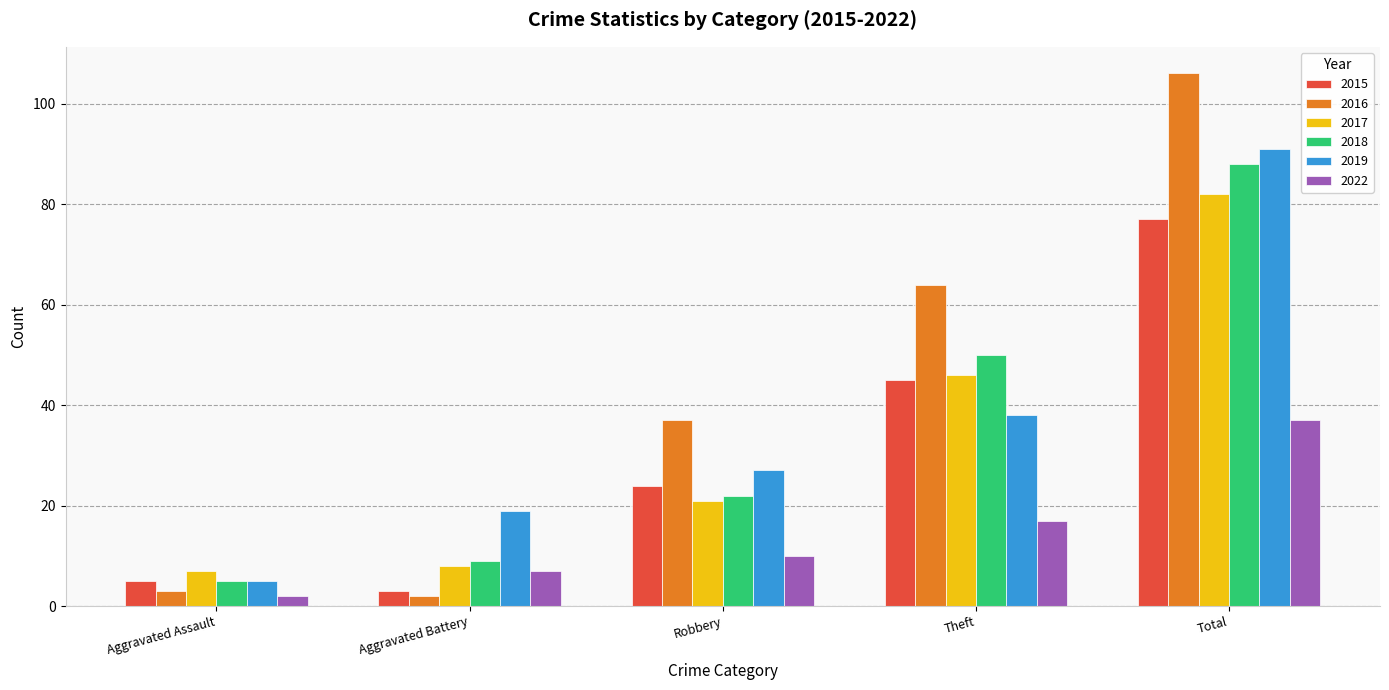

How many groups of bars are there?

5